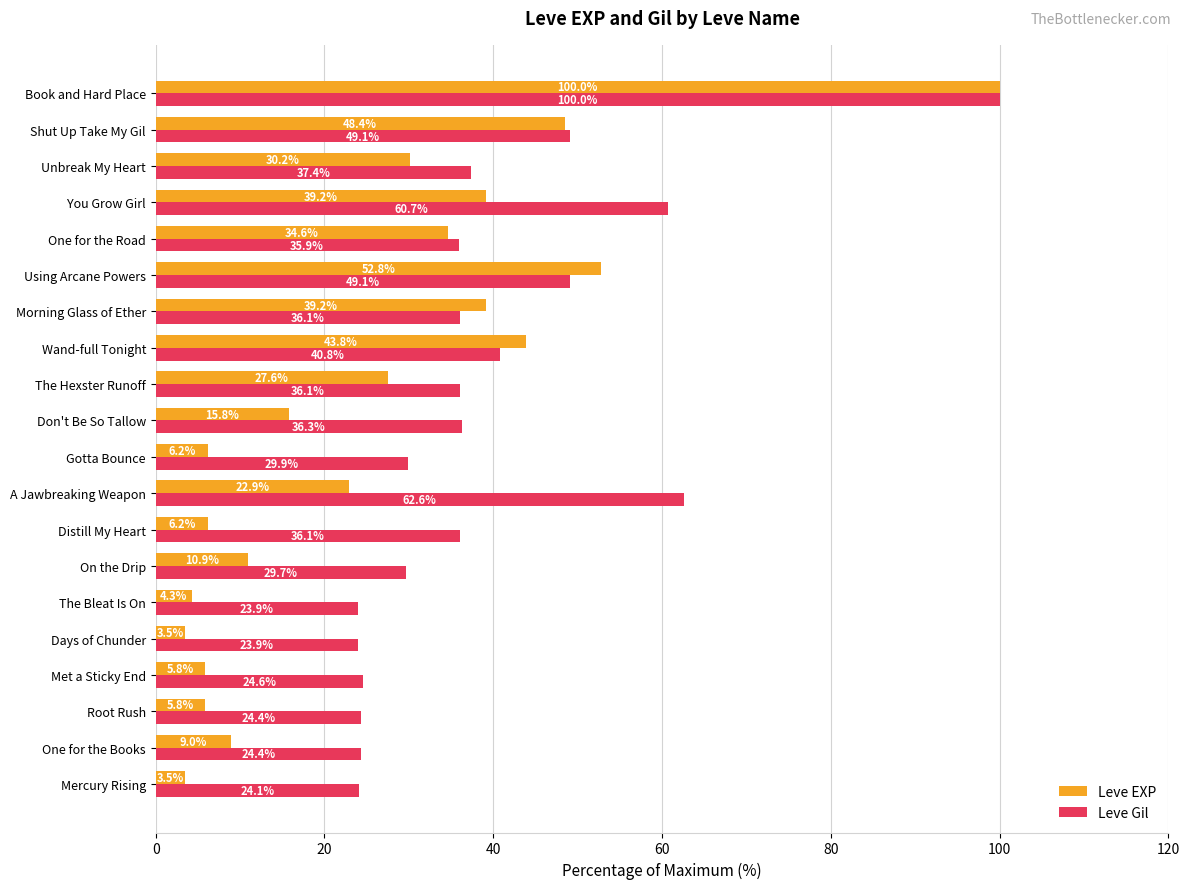

What is the spread (max minus min) of values at A Jawbreaking Weapon?

39.7